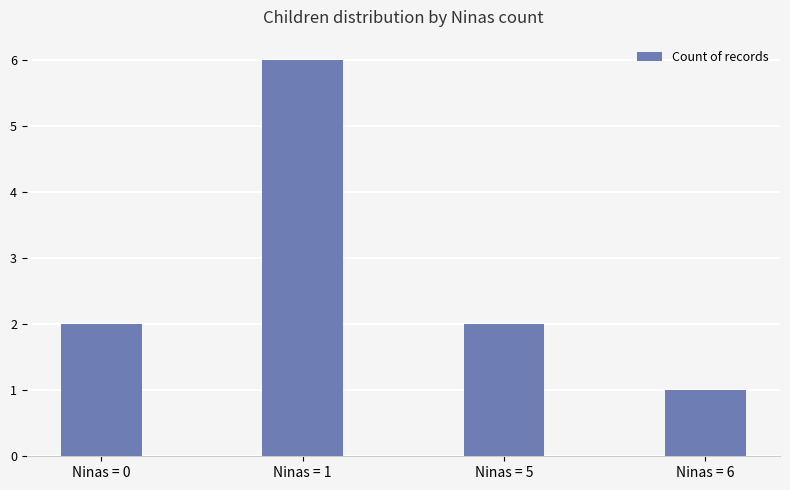

What is the average value?

3